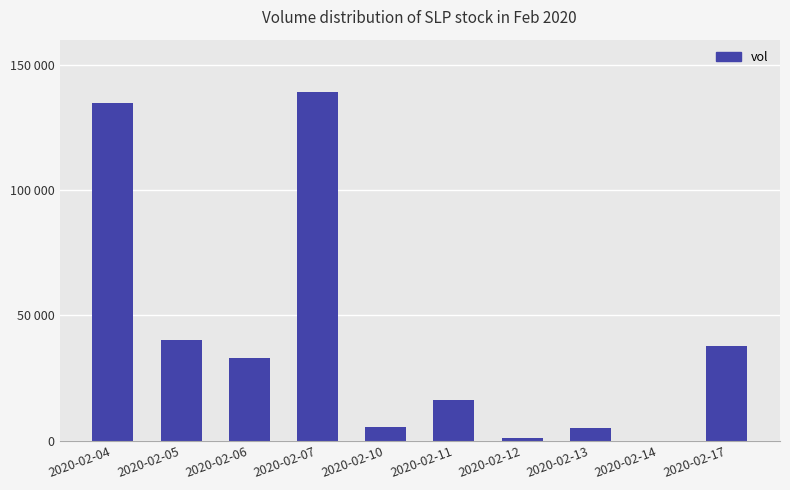

Rank the categories by value from lowest to highest.

2020-02-14, 2020-02-12, 2020-02-13, 2020-02-10, 2020-02-11, 2020-02-06, 2020-02-17, 2020-02-05, 2020-02-04, 2020-02-07